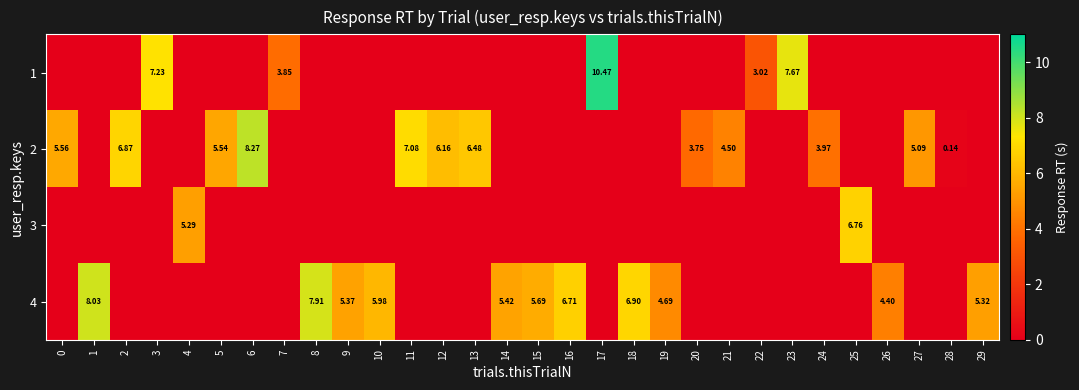

What is the maximum value for 4?

8.0